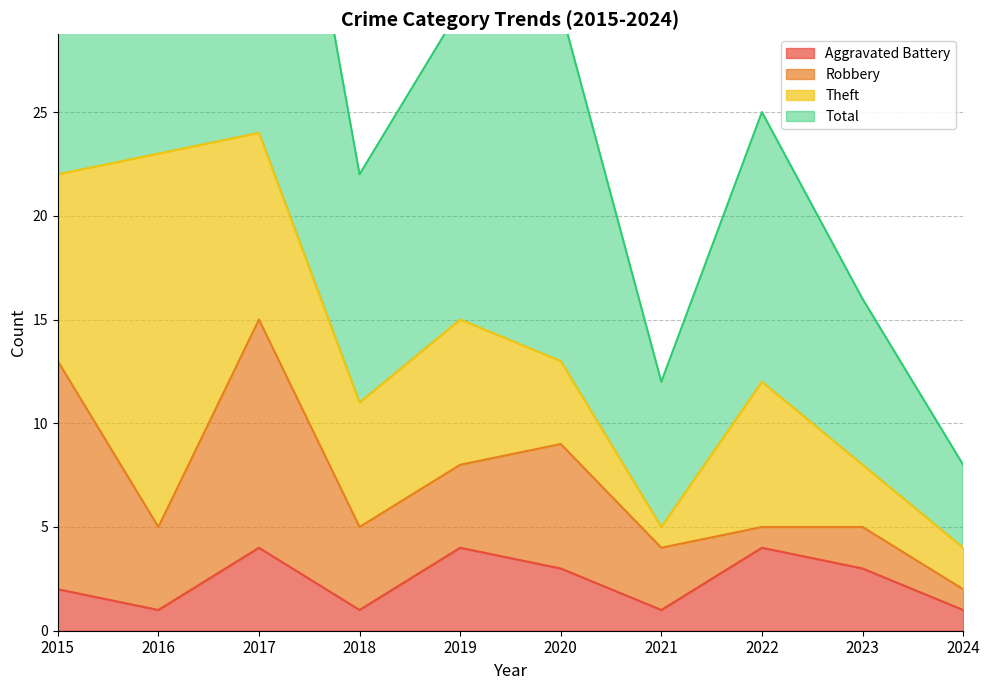

How many data points in Aggravated Battery are above 3?

3